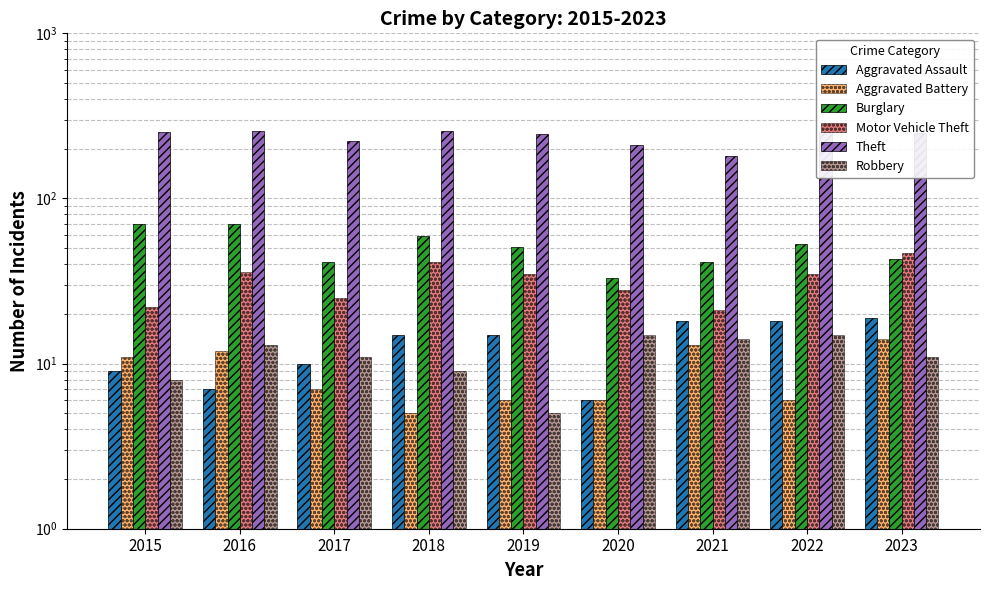

Which series has the largest range (max minus min)?

Theft